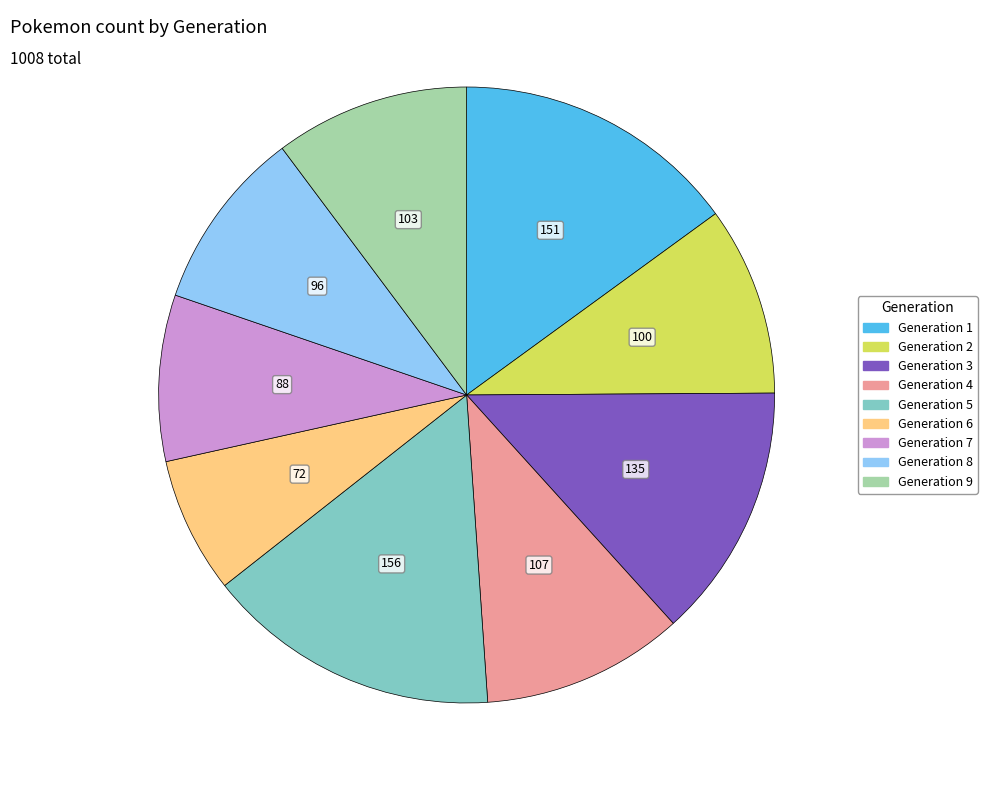

Does any single category account for the majority?

No